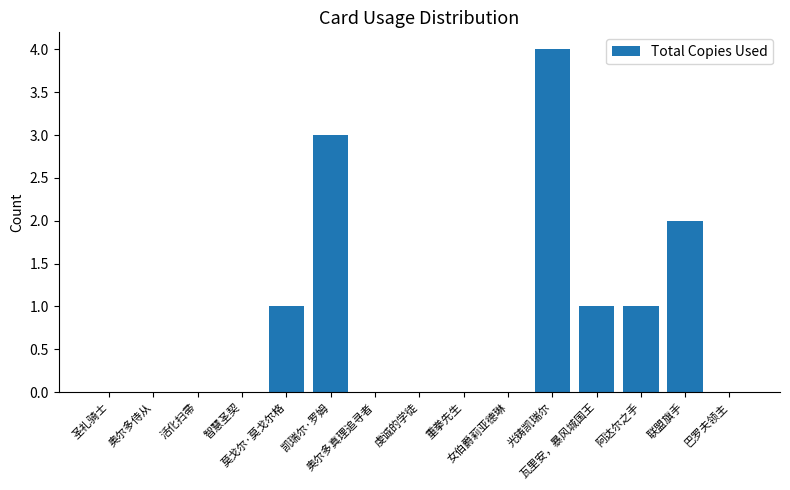

What is the change in value from 智慧圣契 to 阿达尔之手?

+1